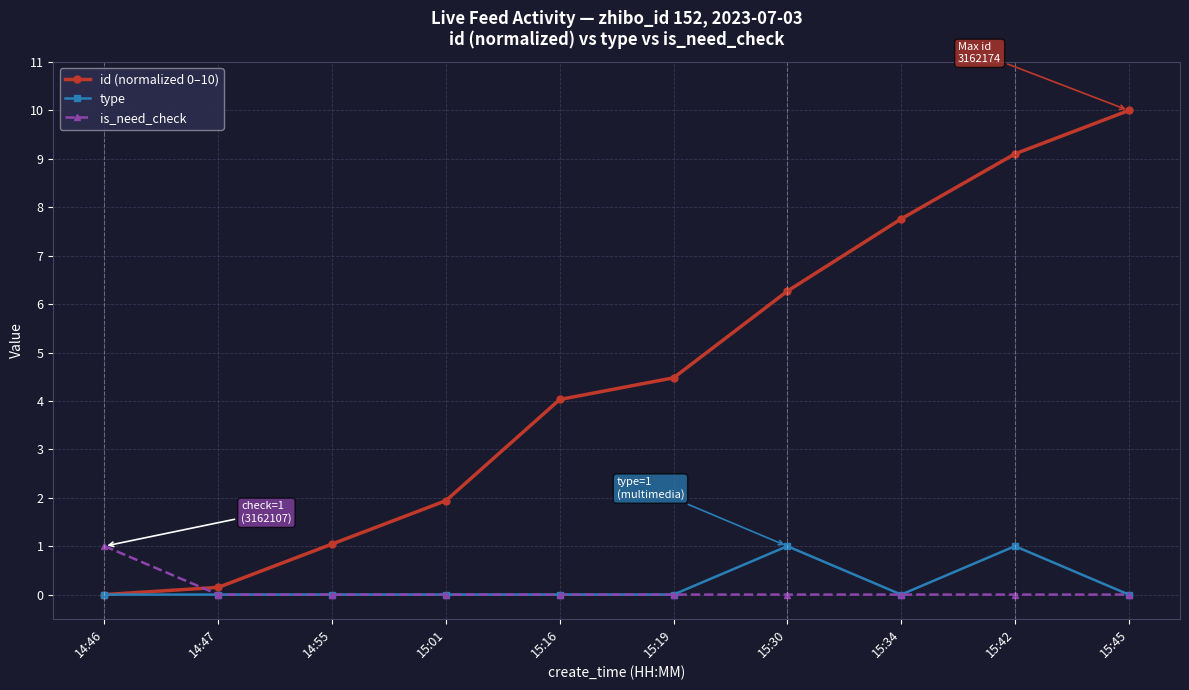

Which category has the highest value across all series?

15:45